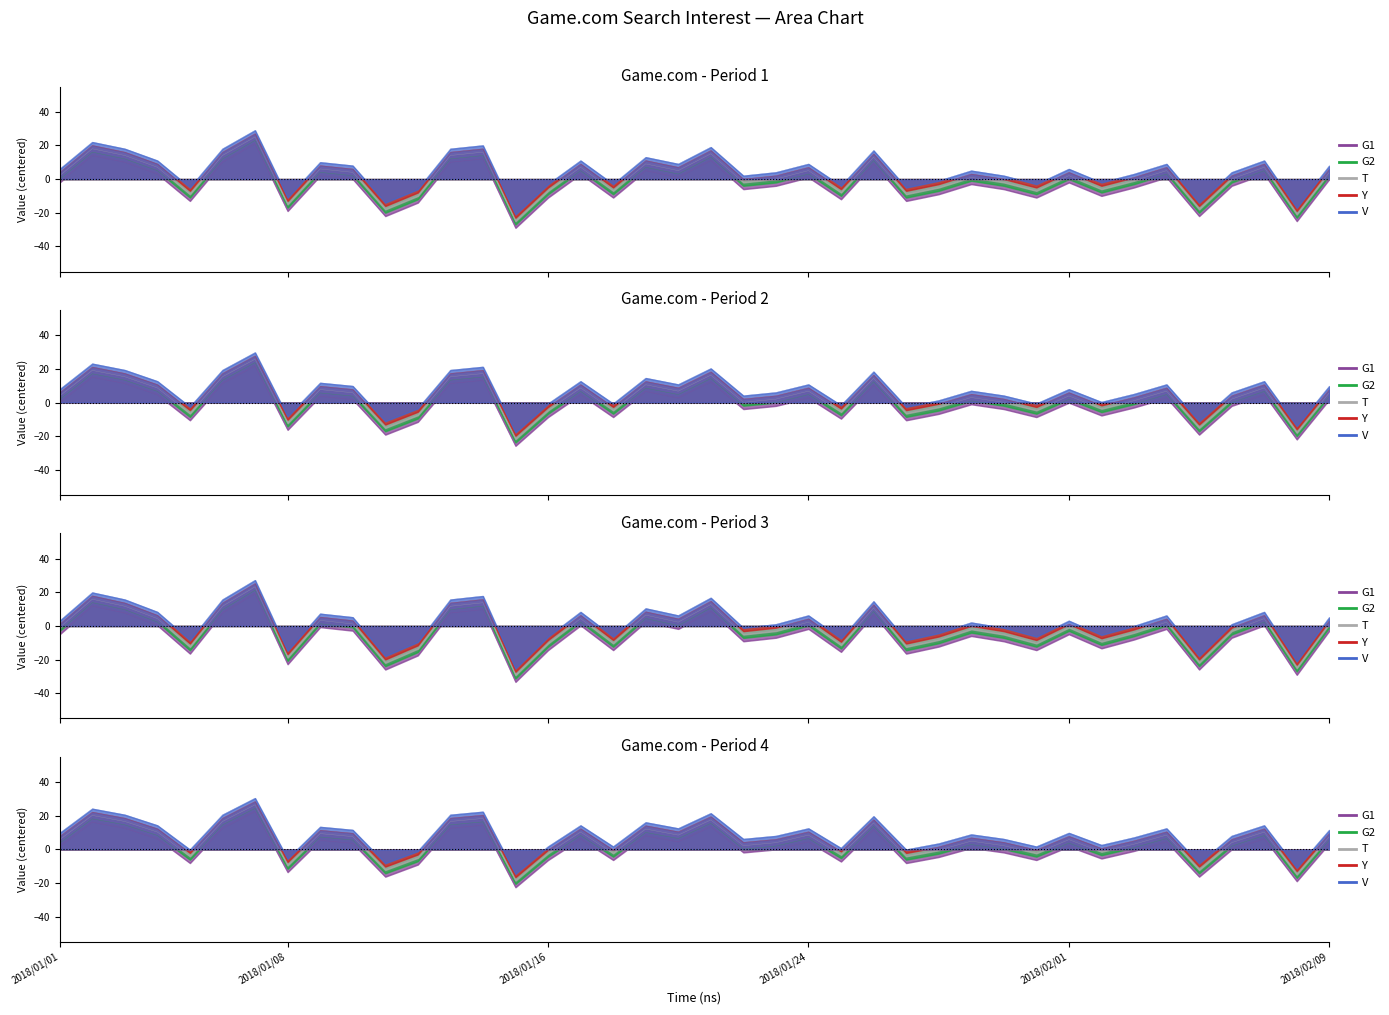

True or false: the data shows -0.2 at 2018/01/01.

False